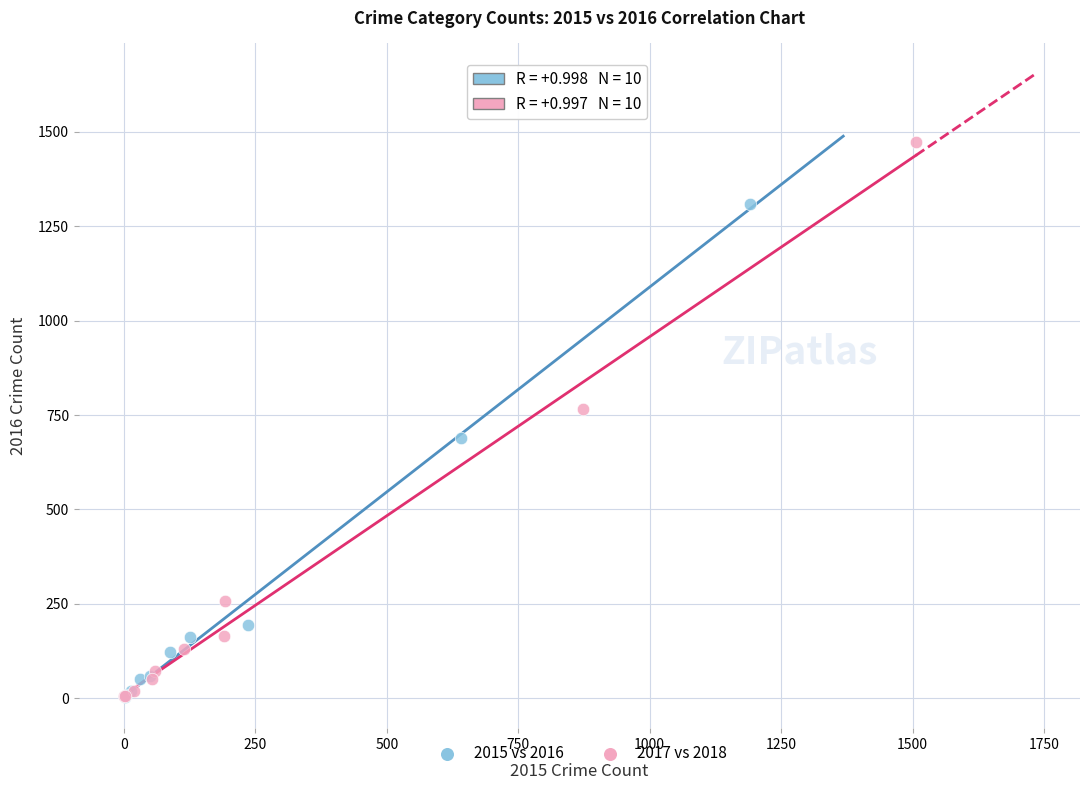

Which series has the widest spread of Y values?

2017 vs 2018